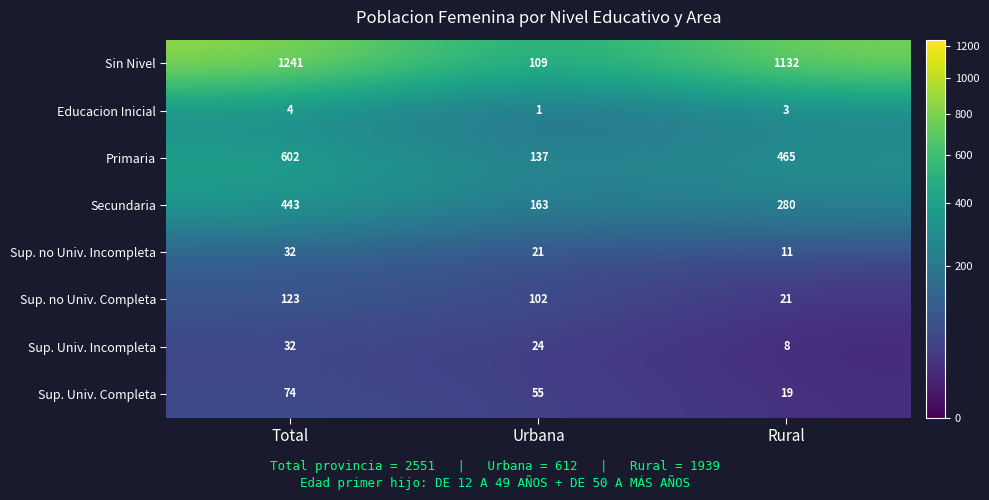

Which series has the largest total across all categories?

Sin Nivel